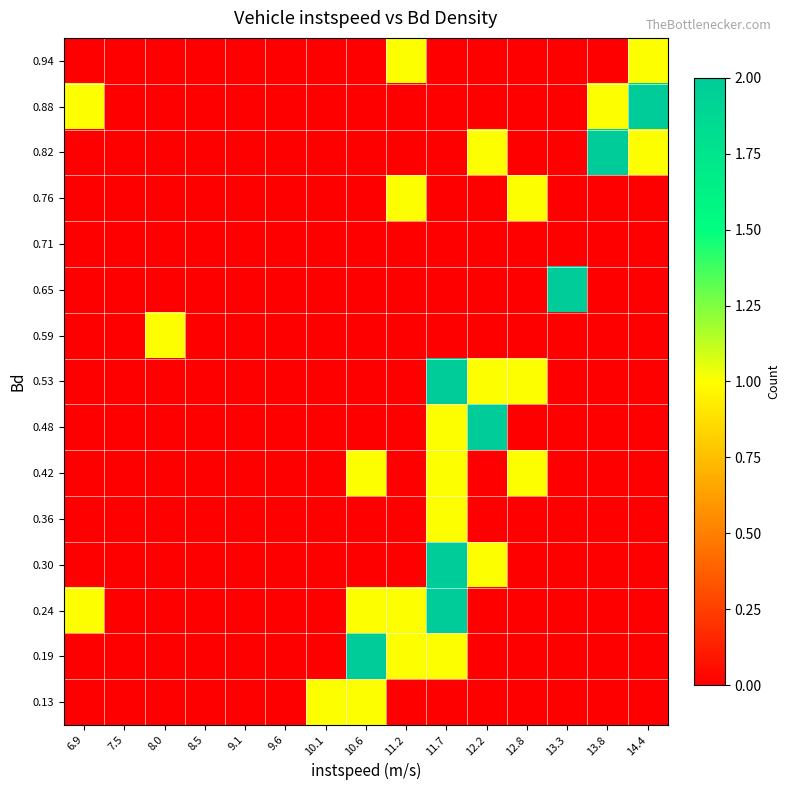

What is the greatest value displayed?

2